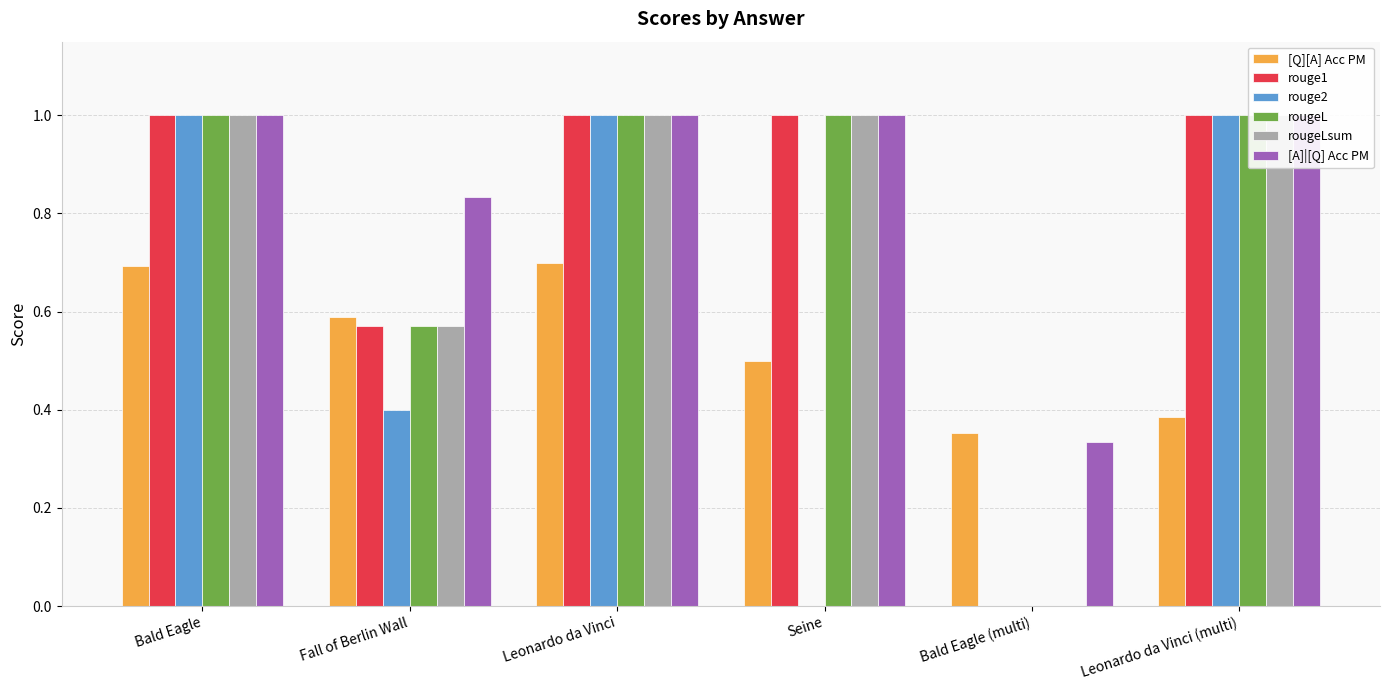

How many groups of bars are there?

6